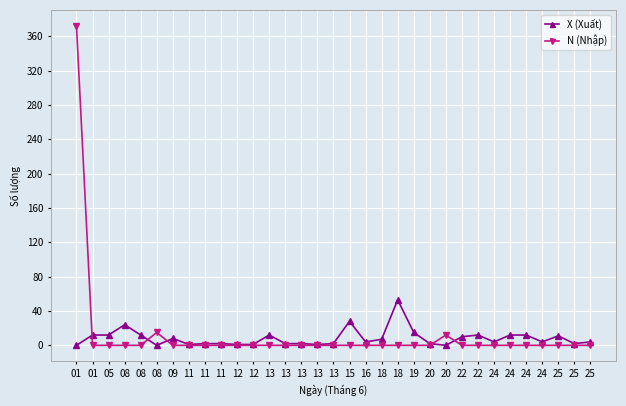

How many lines are shown in the chart?

2